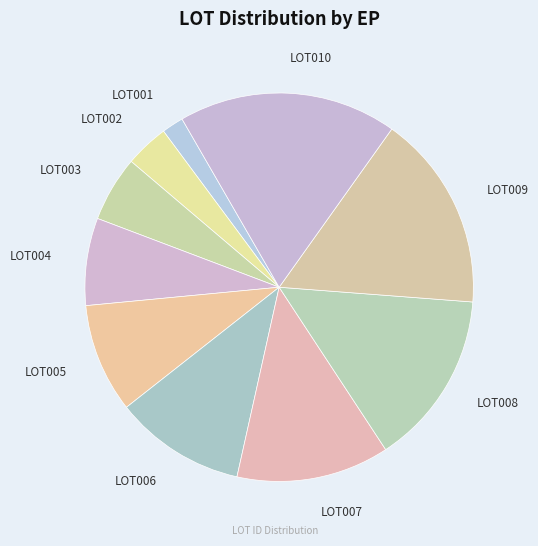

Which slice is the largest?

LOT010